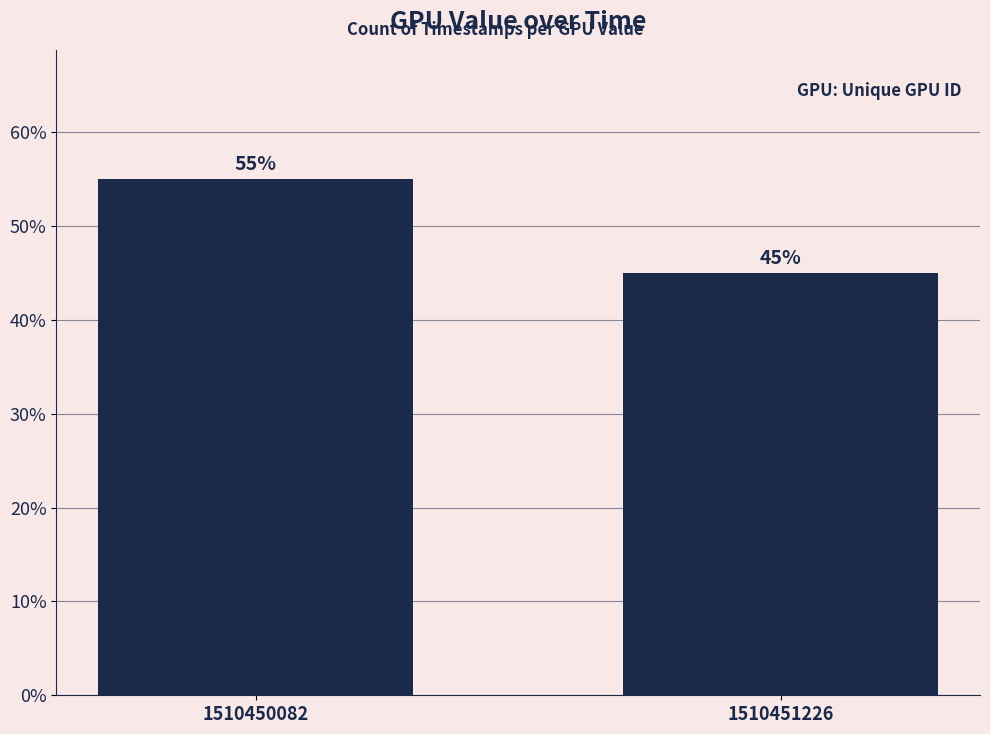

What is the value of the 1st bar from the left?

0.6